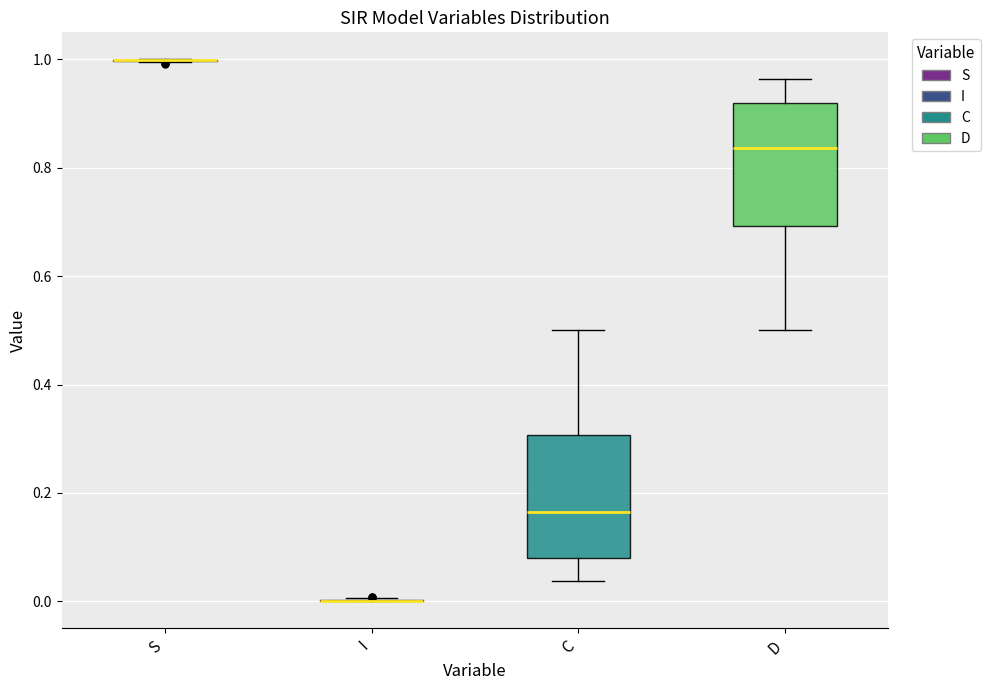

Reading left to right, read every box against the y-axis: the position of its median line, the range the box covers, and the ends of its whiskers. The values are not printed on the chart, so give them approximately, as read against the axis.

S: box collapsed to a line at 1.00, whiskers 1.00 to 1.00
I: box collapsed to a line at 0.00, whiskers 0.00 to 0.00
C: median 0.16, box 0.08 to 0.30, whiskers 0.04 to 0.50
D: median 0.84, box 0.70 to 0.92, whiskers 0.50 to 0.96